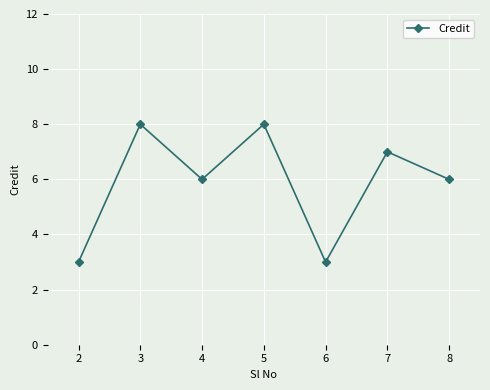

What is the change in value from 3 to 6?

-5